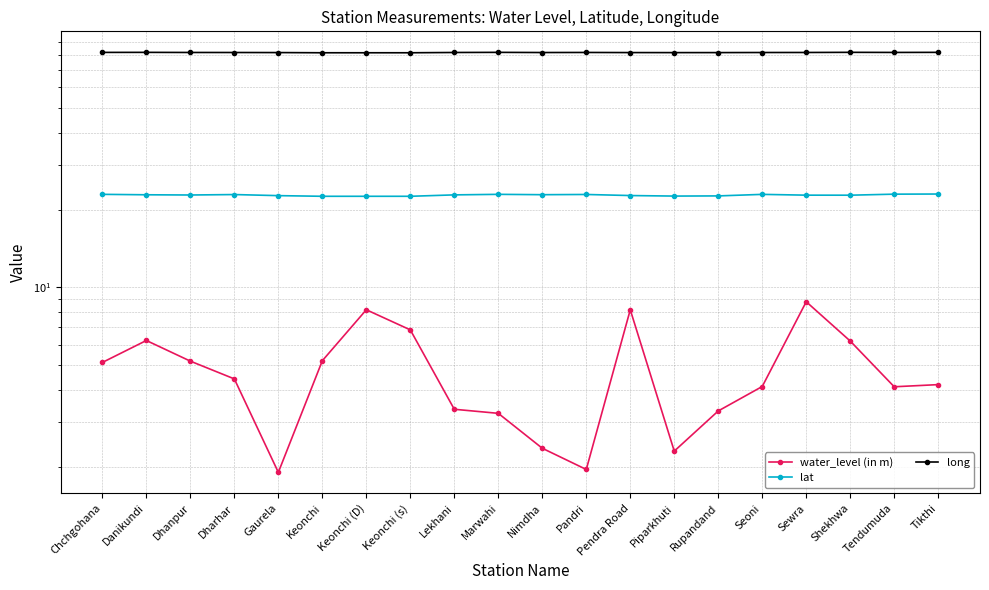

The value of long at Pandri is 109.8. True or false?

False